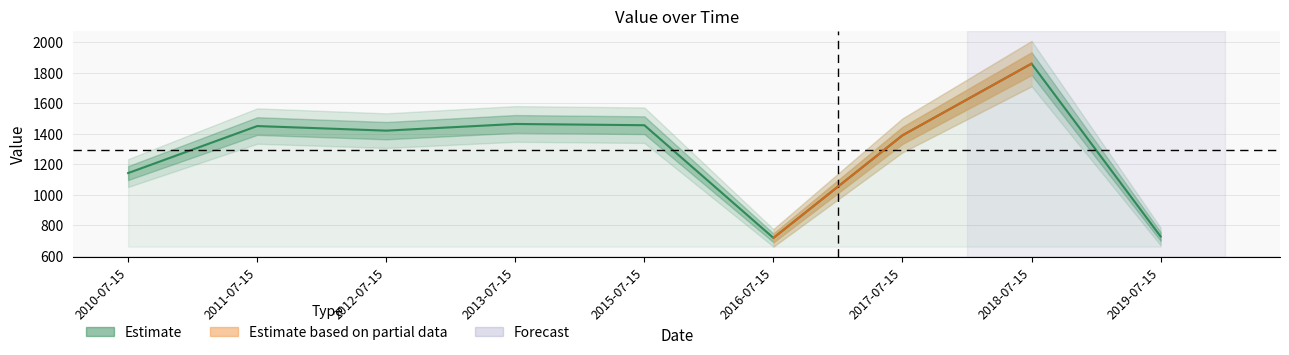

What is the change in value from 2015-07-15 to 2017-07-15?

-66.4